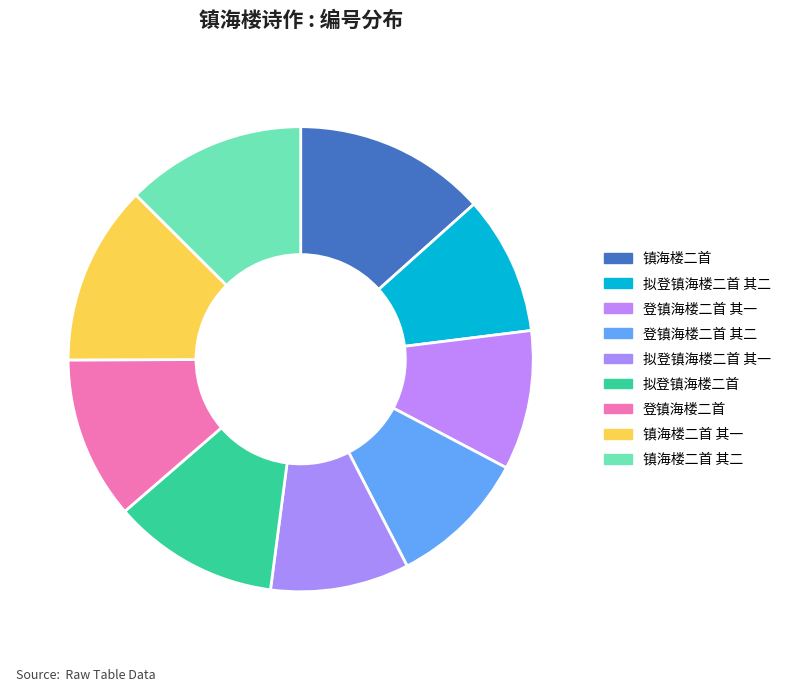

Is there any slice that represents more than half of the pie?

No